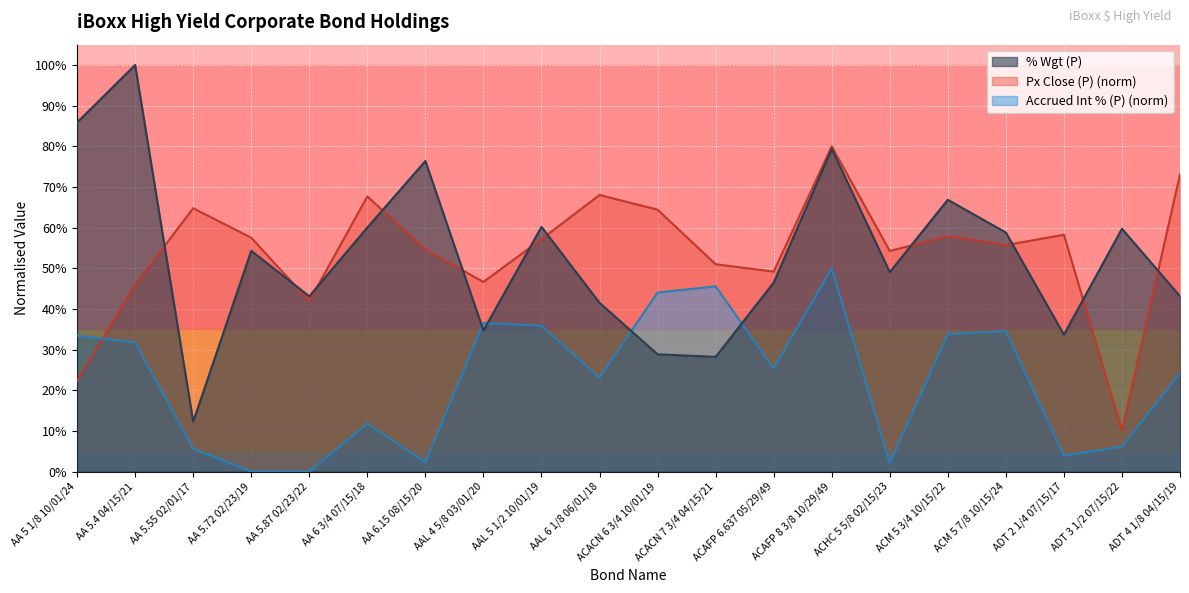

Is the value of Accrued Int (%) (P) at ACAFP 6.637 05/29/49 greater than the value of Px Close (P) at AA 6 3/4 07/15/18?

No